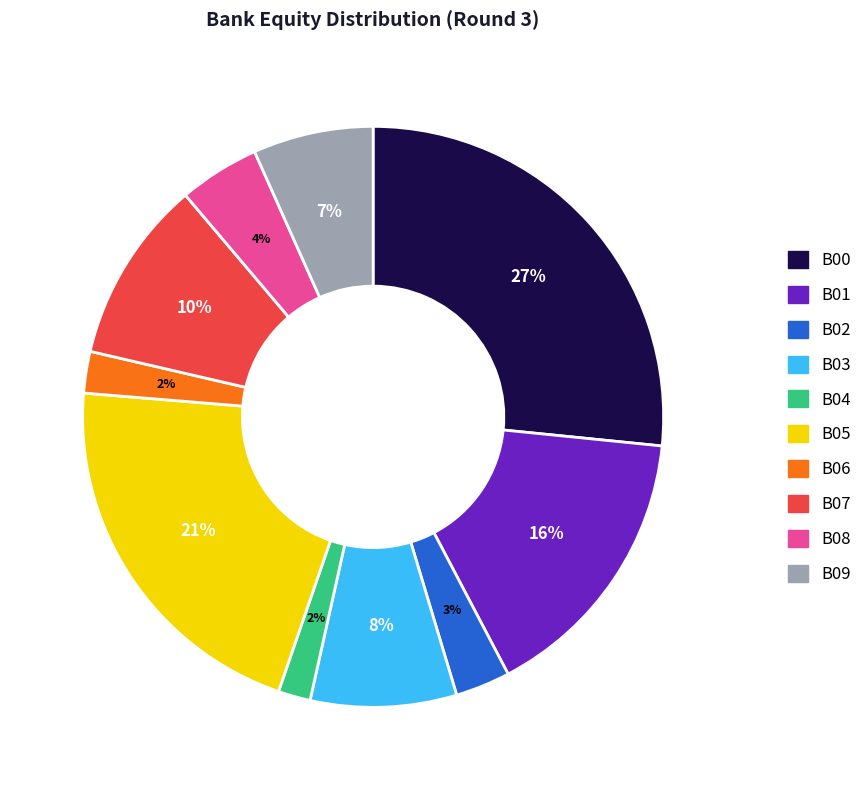

Which has a higher value, B07 or B08?

B07